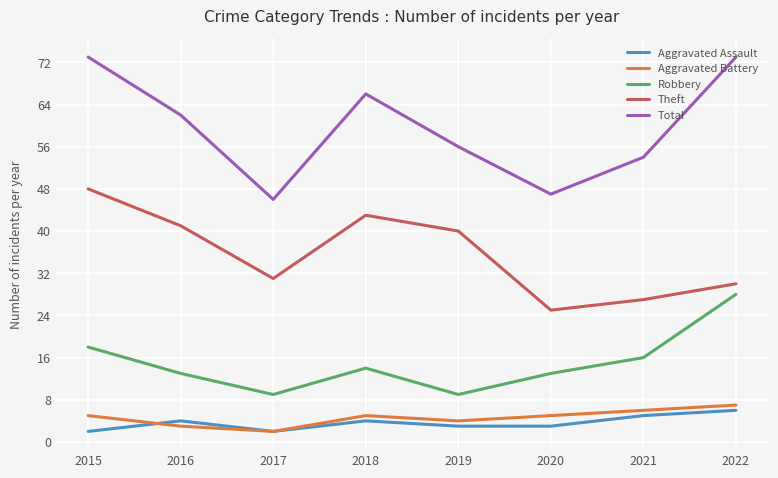

The Robbery series shows 18 at 2015. True or false?

True